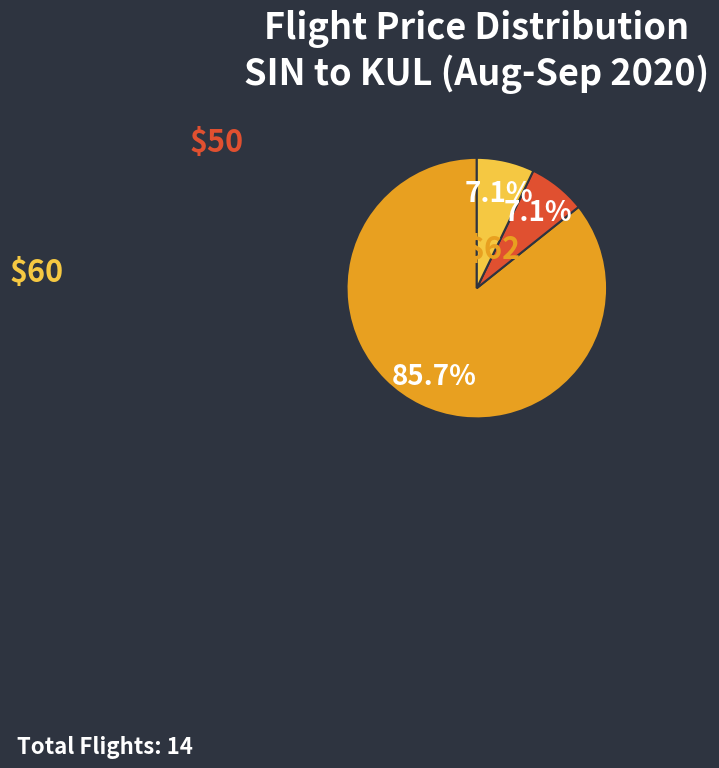

Is there any slice that represents more than half of the pie?

Yes